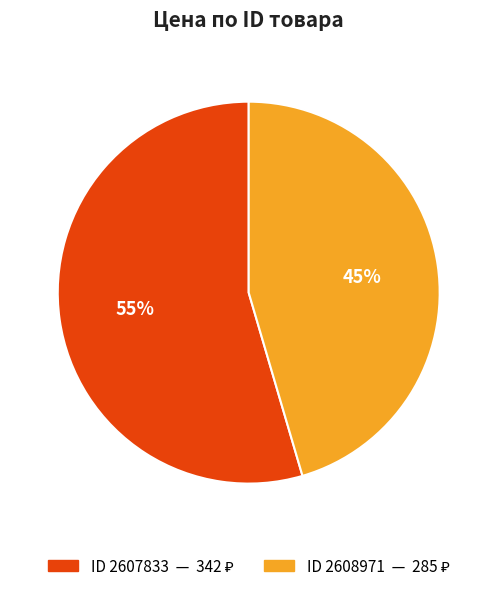

Is there a majority slice in this chart?

Yes